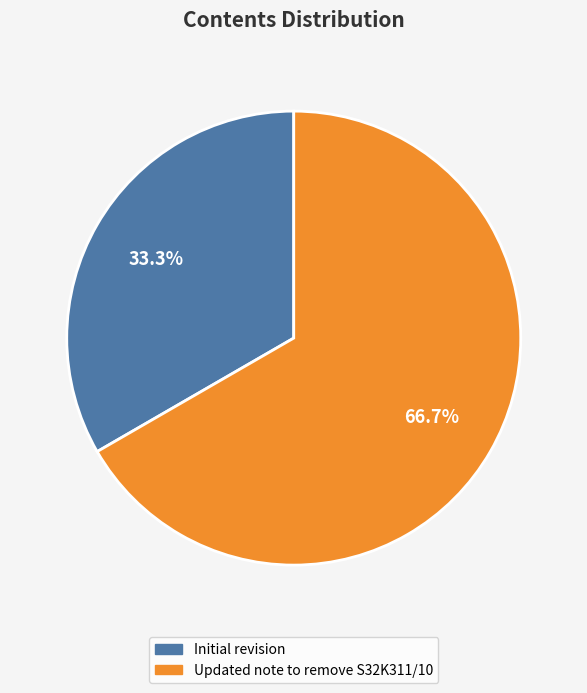

Approximately how many times larger is the value at Updated note to remove S32K311/10 compared to Initial revision?

2.0